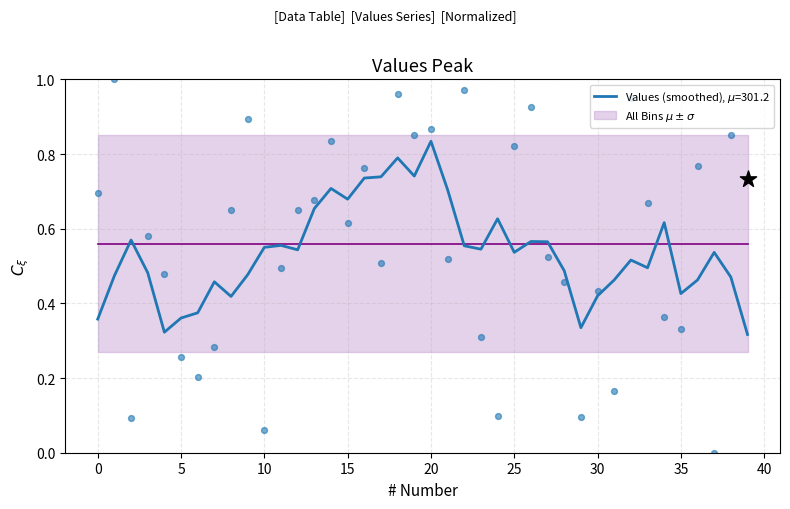

What is the change in value from 35 to 40?

+0.2